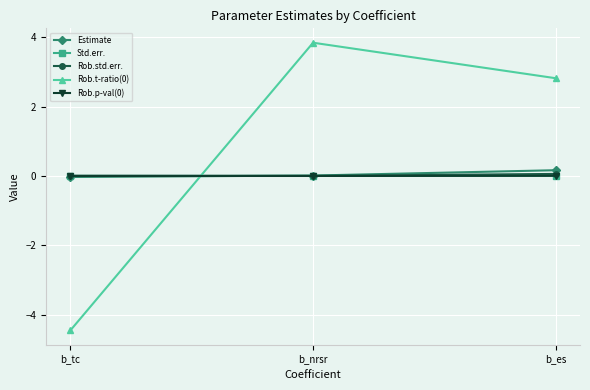

What is the label of the 3rd point from the left?

b_es